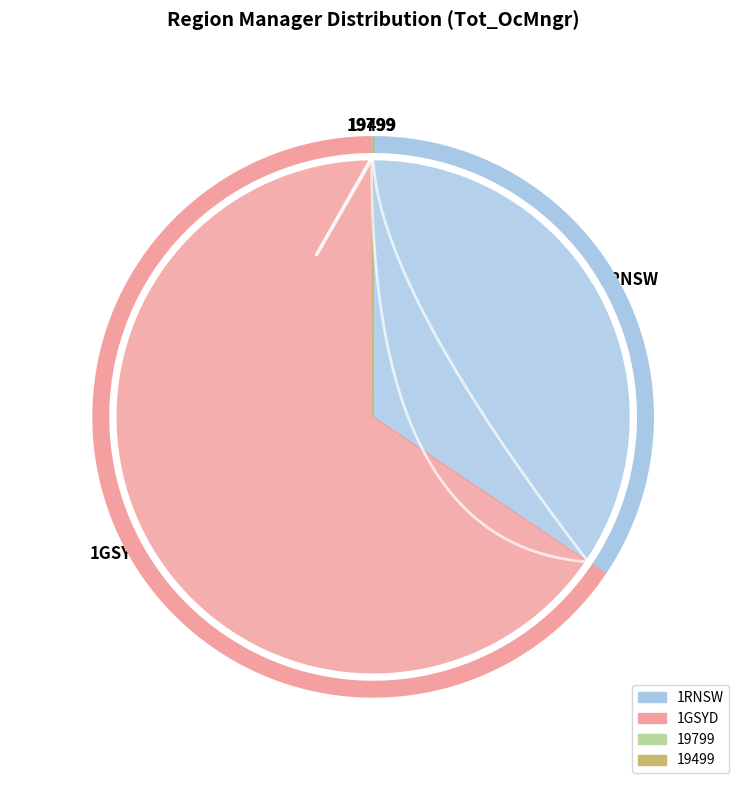

The 19799 slice represents 13% of the pie. True or false?

False